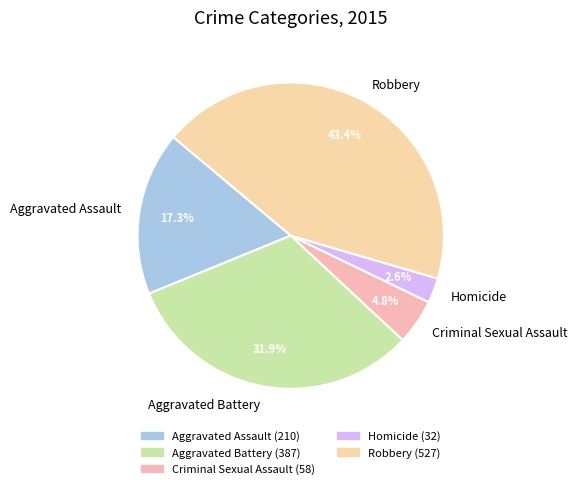

What is the ratio of the value at Criminal Sexual Assault to the value at Homicide?

1.8